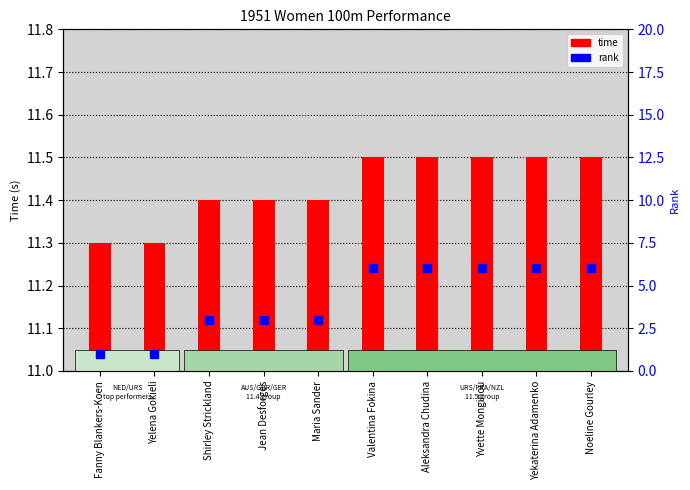

Which series has the largest Y range (max minus min)?

rank